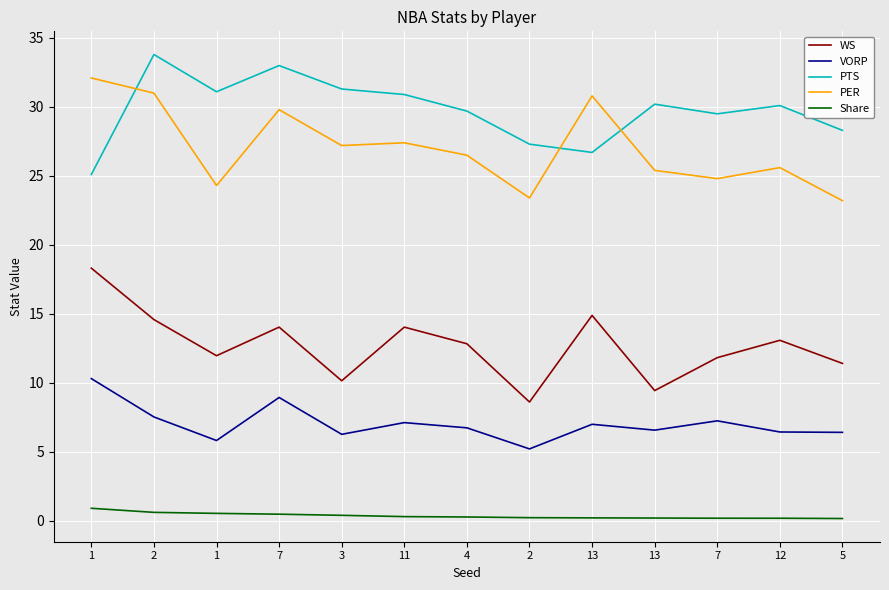

What are all the series names shown in the legend?

WS, VORP, PTS, PER, Share